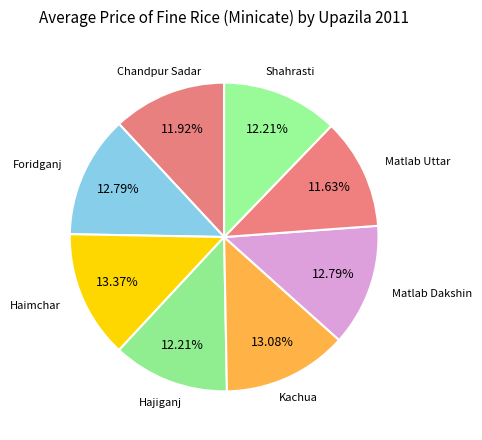

What percentage is NOT represented by Hajiganj?

87.8%